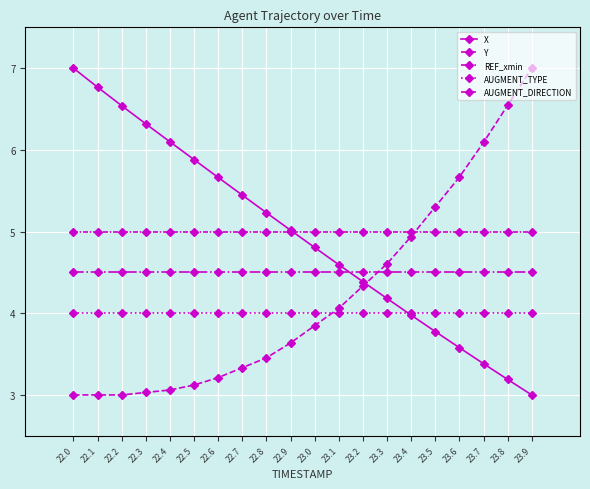

How many lines are shown in the chart?

5